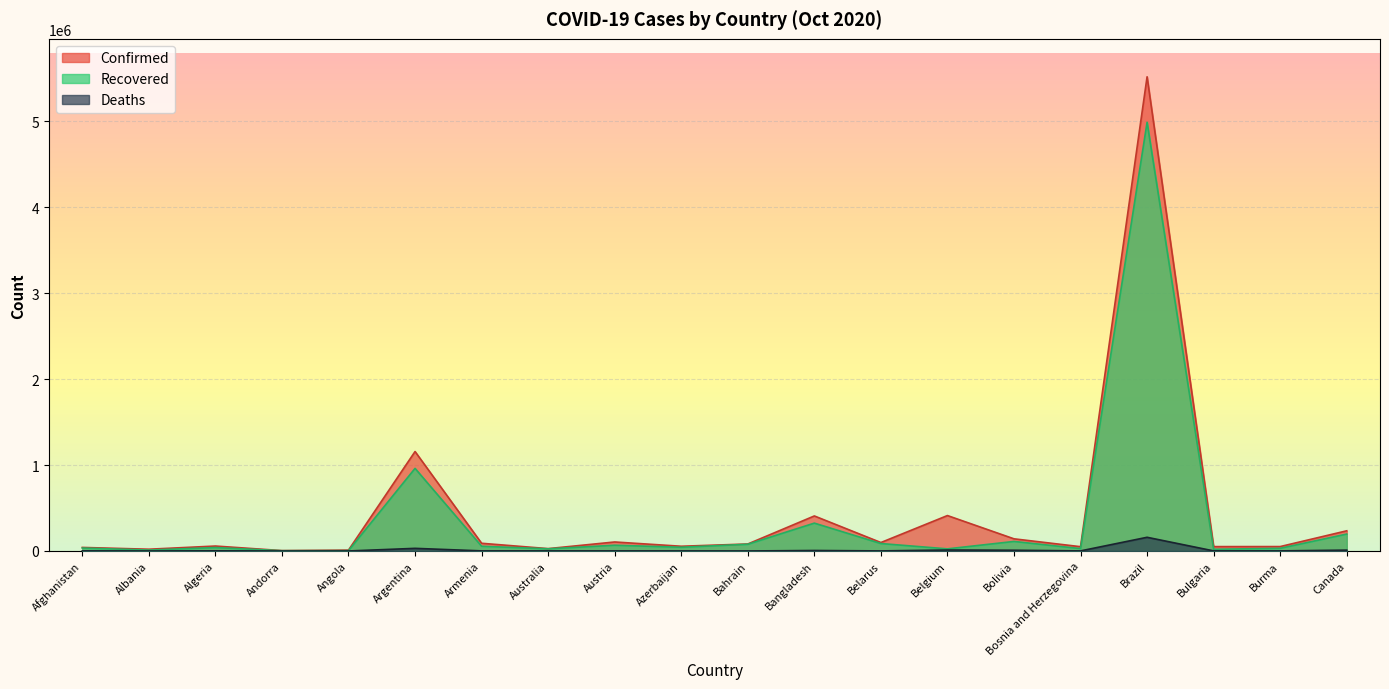

What is the difference between the highest and lowest values at Bolivia?

132916